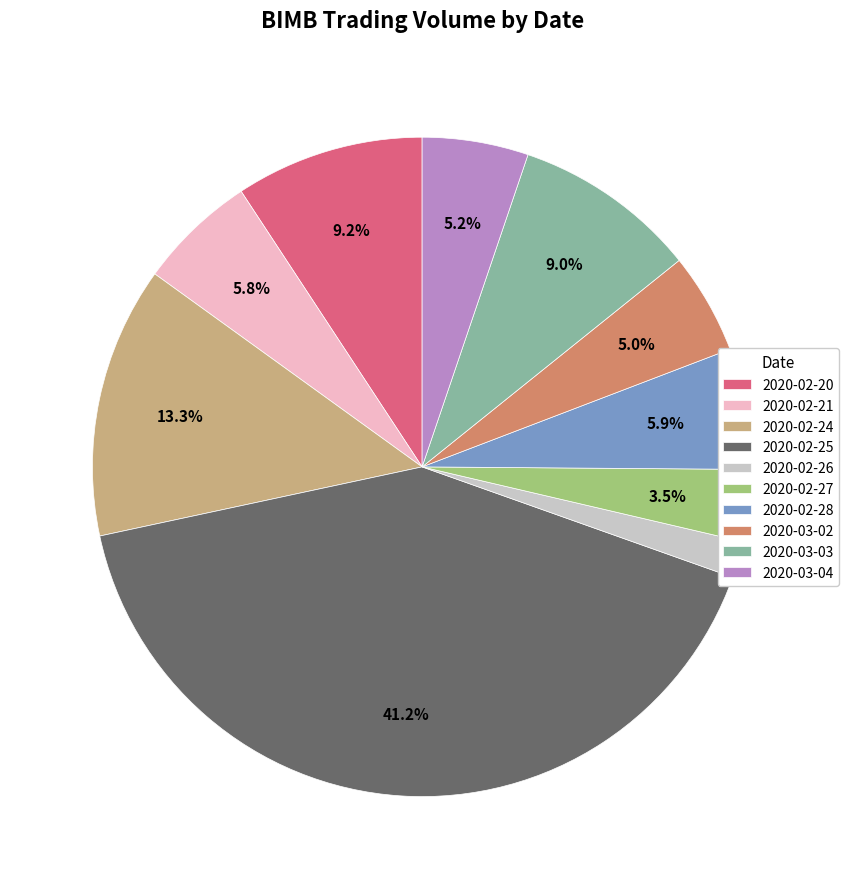

The 2020-02-20 slice represents 1% of the pie. True or false?

False